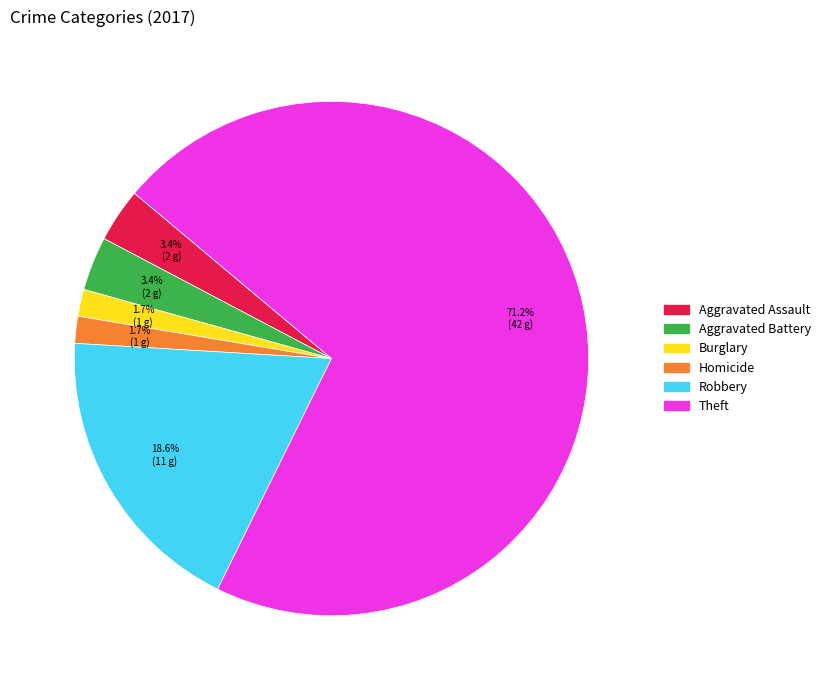

Is there any slice that represents more than half of the pie?

Yes